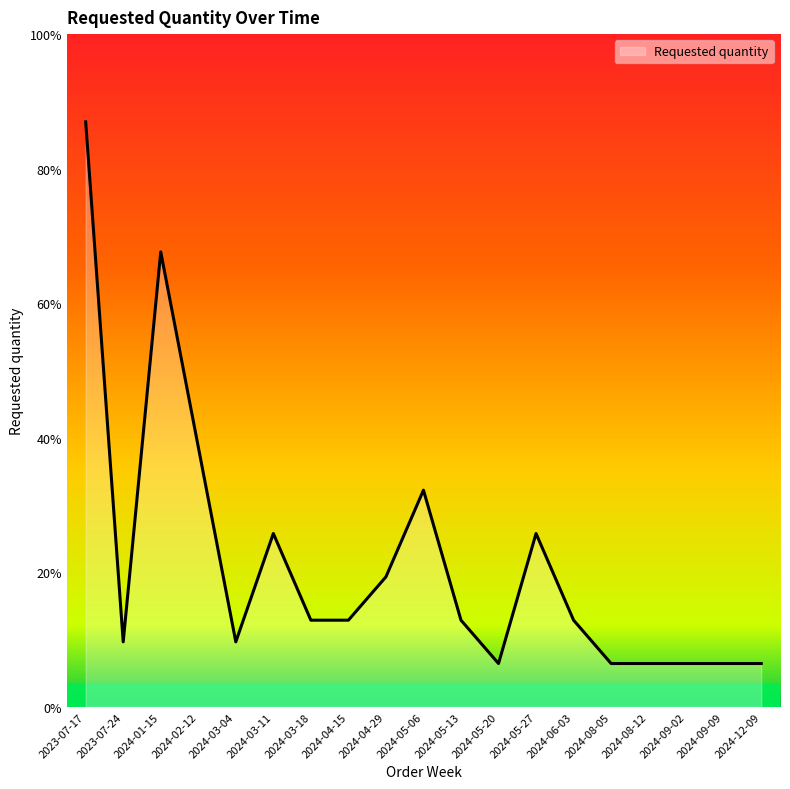

Does the chart display data point markers on the line(s)?

No